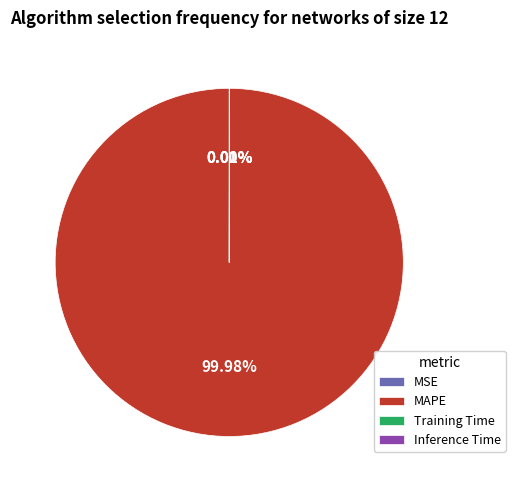

Is there any slice that represents more than half of the pie?

Yes